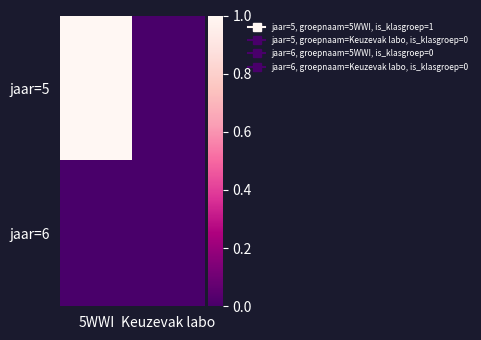

At how many categories does at least one series exceed 0?

1